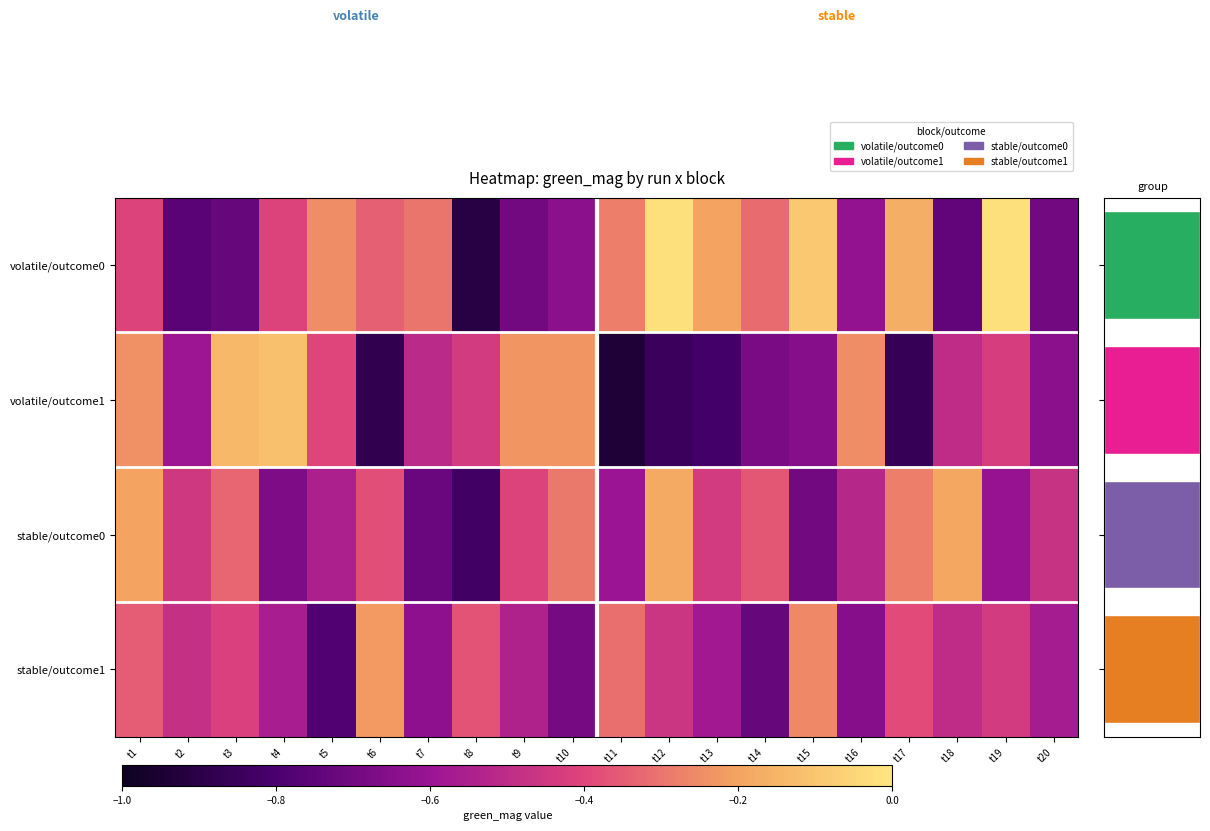

List the labels in order of stable/outcome0 value, smallest first.

t8, t7, t15, t4, t19, t11, t5, t16, t20, t2, t13, t9, t6, t14, t3, t10, t17, t1, t18, t12